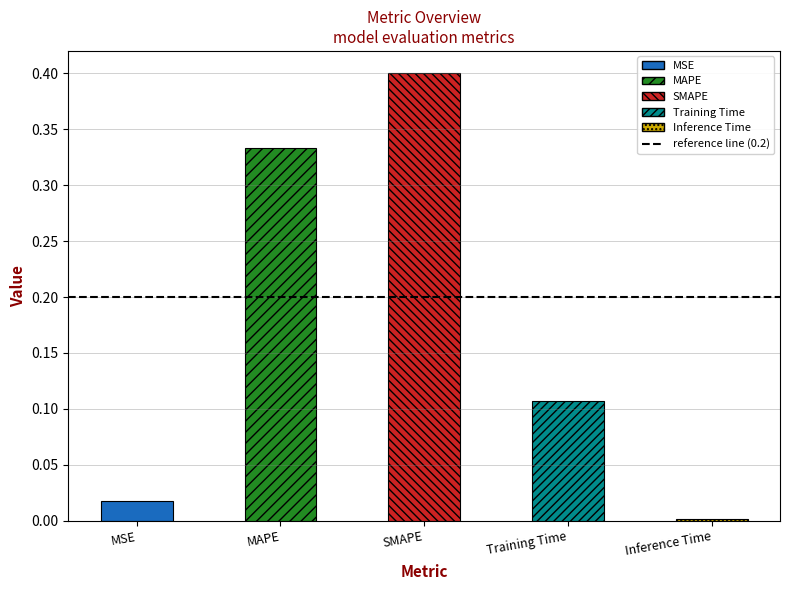

Reading left to right, list all the values displayed in this chart.

0.0	0.3	0.4	0.1	0.0